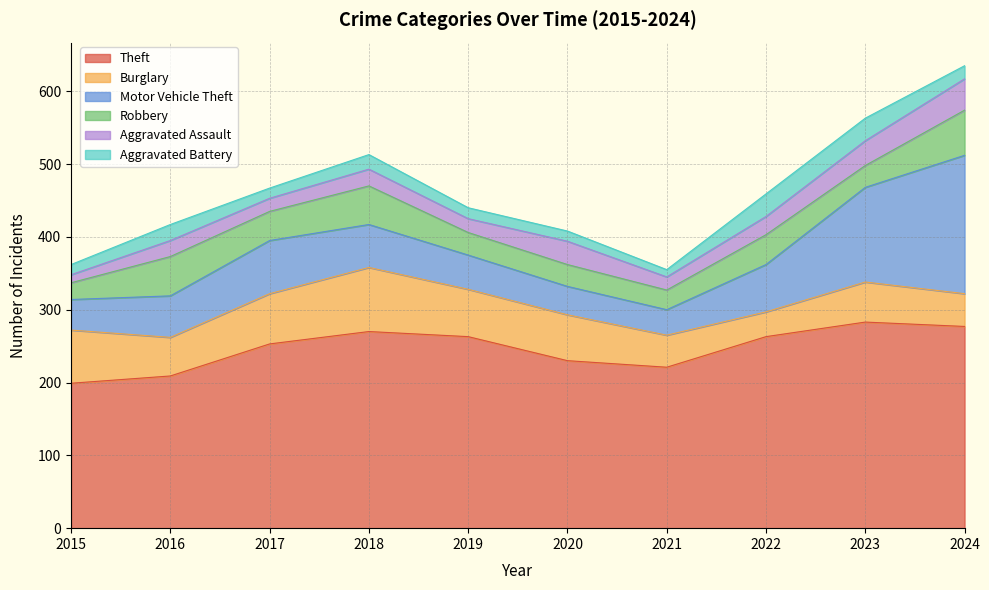

What is the approximate value of Robbery at 2018, to the nearest 5?

55